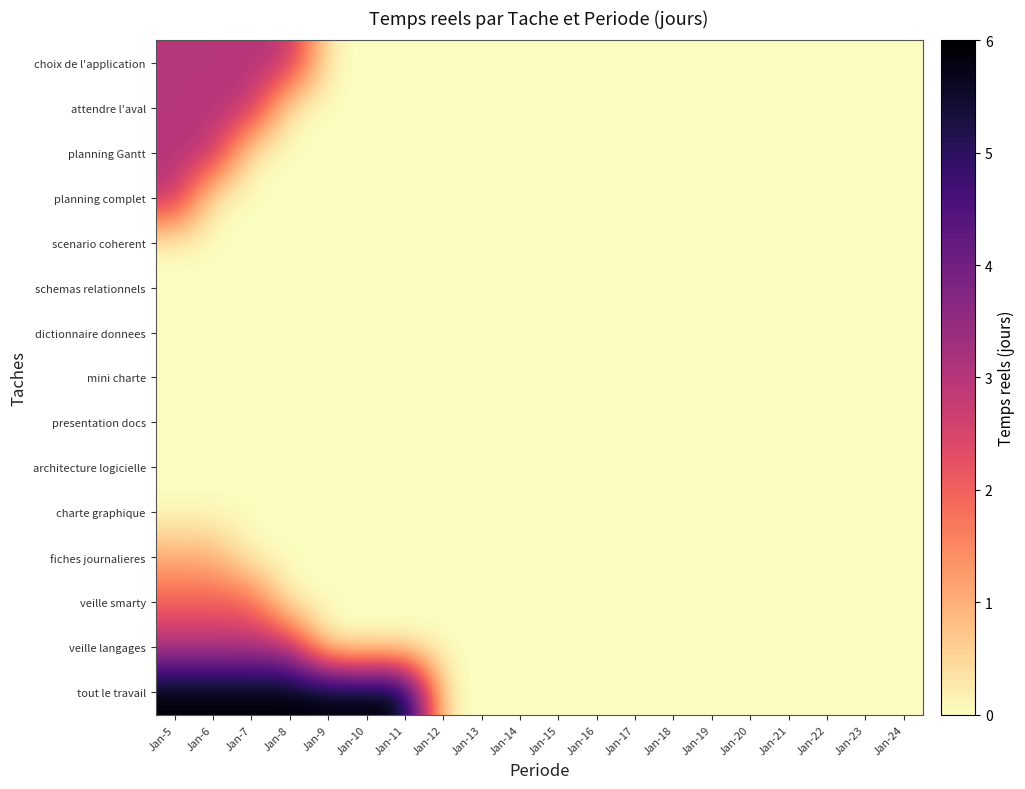

Reading right to left, list all the values displayed in this chart.

choix de l'application: Jan-24=0	Jan-23=0	Jan-22=0	Jan-21=0	Jan-20=0	Jan-19=0	Jan-18=0	Jan-17=0	Jan-16=0	Jan-15=0	Jan-14=0	Jan-13=0	Jan-12=0	Jan-11=0	Jan-10=0	Jan-9=0	Jan-8=3	Jan-7=3	Jan-6=3	Jan-5=3
attendre l'aval: Jan-24=0	Jan-23=0	Jan-22=0	Jan-21=0	Jan-20=0	Jan-19=0	Jan-18=0	Jan-17=0	Jan-16=0	Jan-15=0	Jan-14=0	Jan-13=0	Jan-12=0	Jan-11=0	Jan-10=0	Jan-9=0	Jan-8=0	Jan-7=3	Jan-6=3	Jan-5=3
planning Gantt: Jan-24=0	Jan-23=0	Jan-22=0	Jan-21=0	Jan-20=0	Jan-19=0	Jan-18=0	Jan-17=0	Jan-16=0	Jan-15=0	Jan-14=0	Jan-13=0	Jan-12=0	Jan-11=0	Jan-10=0	Jan-9=0	Jan-8=0	Jan-7=0	Jan-6=3	Jan-5=3
planning complet: Jan-24=0	Jan-23=0	Jan-22=0	Jan-21=0	Jan-20=0	Jan-19=0	Jan-18=0	Jan-17=0	Jan-16=0	Jan-15=0	Jan-14=0	Jan-13=0	Jan-12=0	Jan-11=0	Jan-10=0	Jan-9=0	Jan-8=0	Jan-7=0	Jan-6=0	Jan-5=3
scenario coherent: Jan-24=0	Jan-23=0	Jan-22=0	Jan-21=0	Jan-20=0	Jan-19=0	Jan-18=0	Jan-17=0	Jan-16=0	Jan-15=0	Jan-14=0	Jan-13=0	Jan-12=0	Jan-11=0	Jan-10=0	Jan-9=0	Jan-8=0	Jan-7=0	Jan-6=0	Jan-5=0
schemas relationnels: Jan-24=0	Jan-23=0	Jan-22=0	Jan-21=0	Jan-20=0	Jan-19=0	Jan-18=0	Jan-17=0	Jan-16=0	Jan-15=0	Jan-14=0	Jan-13=0	Jan-12=0	Jan-11=0	Jan-10=0	Jan-9=0	Jan-8=0	Jan-7=0	Jan-6=0	Jan-5=0
dictionnaire donnees: Jan-24=0	Jan-23=0	Jan-22=0	Jan-21=0	Jan-20=0	Jan-19=0	Jan-18=0	Jan-17=0	Jan-16=0	Jan-15=0	Jan-14=0	Jan-13=0	Jan-12=0	Jan-11=0	Jan-10=0	Jan-9=0	Jan-8=0	Jan-7=0	Jan-6=0	Jan-5=0
mini charte: Jan-24=0	Jan-23=0	Jan-22=0	Jan-21=0	Jan-20=0	Jan-19=0	Jan-18=0	Jan-17=0	Jan-16=0	Jan-15=0	Jan-14=0	Jan-13=0	Jan-12=0	Jan-11=0	Jan-10=0	Jan-9=0	Jan-8=0	Jan-7=0	Jan-6=0	Jan-5=0
presentation docs: Jan-24=0	Jan-23=0	Jan-22=0	Jan-21=0	Jan-20=0	Jan-19=0	Jan-18=0	Jan-17=0	Jan-16=0	Jan-15=0	Jan-14=0	Jan-13=0	Jan-12=0	Jan-11=0	Jan-10=0	Jan-9=0	Jan-8=0	Jan-7=0	Jan-6=0	Jan-5=0
architecture logicielle: Jan-24=0	Jan-23=0	Jan-22=0	Jan-21=0	Jan-20=0	Jan-19=0	Jan-18=0	Jan-17=0	Jan-16=0	Jan-15=0	Jan-14=0	Jan-13=0	Jan-12=0	Jan-11=0	Jan-10=0	Jan-9=0	Jan-8=0	Jan-7=0	Jan-6=0	Jan-5=0
charte graphique: Jan-24=0	Jan-23=0	Jan-22=0	Jan-21=0	Jan-20=0	Jan-19=0	Jan-18=0	Jan-17=0	Jan-16=0	Jan-15=0	Jan-14=0	Jan-13=0	Jan-12=0	Jan-11=0	Jan-10=0	Jan-9=0	Jan-8=0	Jan-7=0	Jan-6=0	Jan-5=0
fiches journalieres: Jan-24=0	Jan-23=0	Jan-22=0	Jan-21=0	Jan-20=0	Jan-19=0	Jan-18=0	Jan-17=0	Jan-16=0	Jan-15=0	Jan-14=0	Jan-13=0	Jan-12=0	Jan-11=0	Jan-10=0	Jan-9=0	Jan-8=0	Jan-7=0	Jan-6=1	Jan-5=1
veille smarty: Jan-24=0	Jan-23=0	Jan-22=0	Jan-21=0	Jan-20=0	Jan-19=0	Jan-18=0	Jan-17=0	Jan-16=0	Jan-15=0	Jan-14=0	Jan-13=0	Jan-12=0	Jan-11=0	Jan-10=0	Jan-9=0	Jan-8=0	Jan-7=2	Jan-6=2	Jan-5=2
veille langages: Jan-24=0	Jan-23=0	Jan-22=0	Jan-21=0	Jan-20=0	Jan-19=0	Jan-18=0	Jan-17=0	Jan-16=0	Jan-15=0	Jan-14=0	Jan-13=0	Jan-12=0	Jan-11=0	Jan-10=0	Jan-9=0	Jan-8=3	Jan-7=3	Jan-6=3	Jan-5=3
tout le travail: Jan-24=0	Jan-23=0	Jan-22=0	Jan-21=0	Jan-20=0	Jan-19=0	Jan-18=0	Jan-17=0	Jan-16=0	Jan-15=0	Jan-14=0	Jan-13=0	Jan-12=0	Jan-11=6	Jan-10=6	Jan-9=6	Jan-8=6	Jan-7=6	Jan-6=6	Jan-5=6